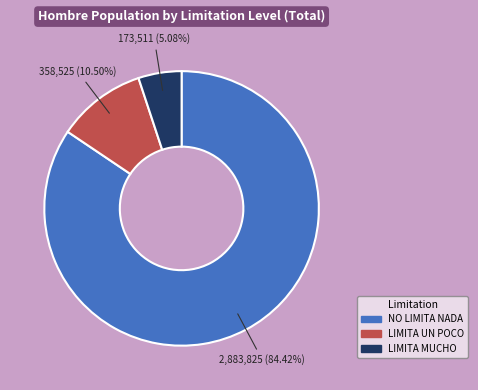

Is there a majority slice in this chart?

Yes